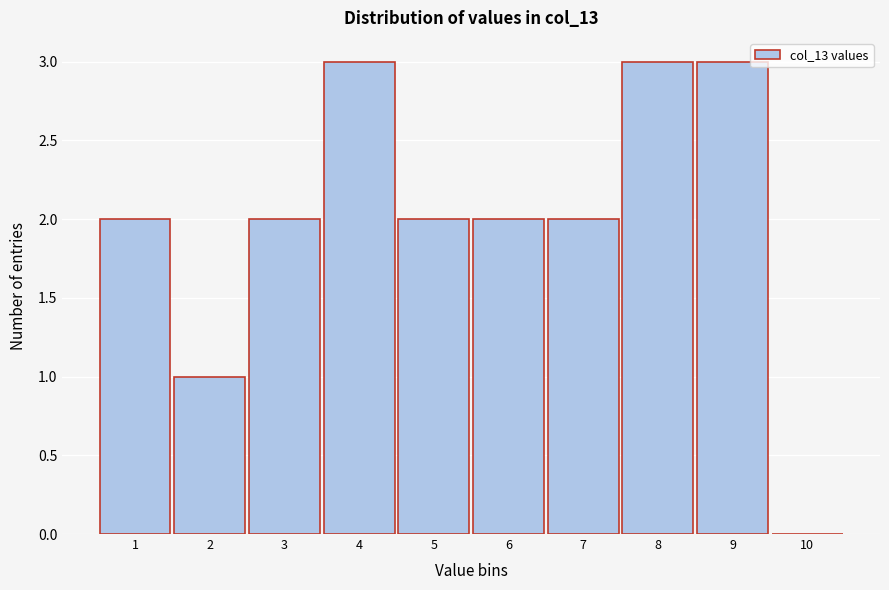

Reading left to right, list every bar in this chart as the range it spans on the x-axis followed by its height. The values are not printed on the chart, so give them approximately, as read against the axis.

0.5 to 1.5: 2
1.5 to 2.5: 1
2.5 to 3.5: 2
3.5 to 4.5: 3
4.5 to 5.5: 2
5.5 to 6.5: 2
6.5 to 7.5: 2
7.5 to 8.5: 3
8.5 to 9.5: 3
9.5 to 10.5: 0